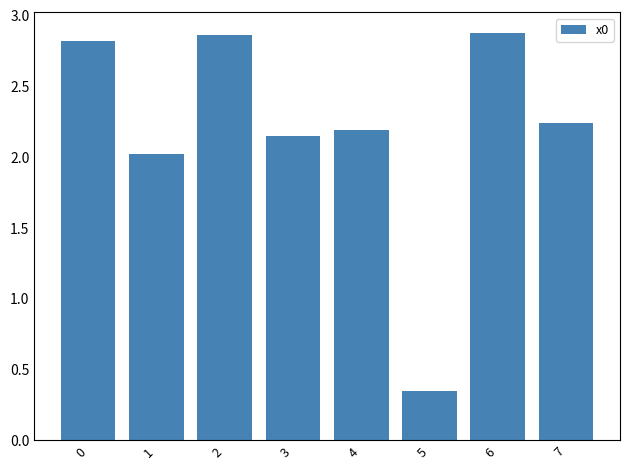

Are the bars grouped side by side (vs. stacked)?

No